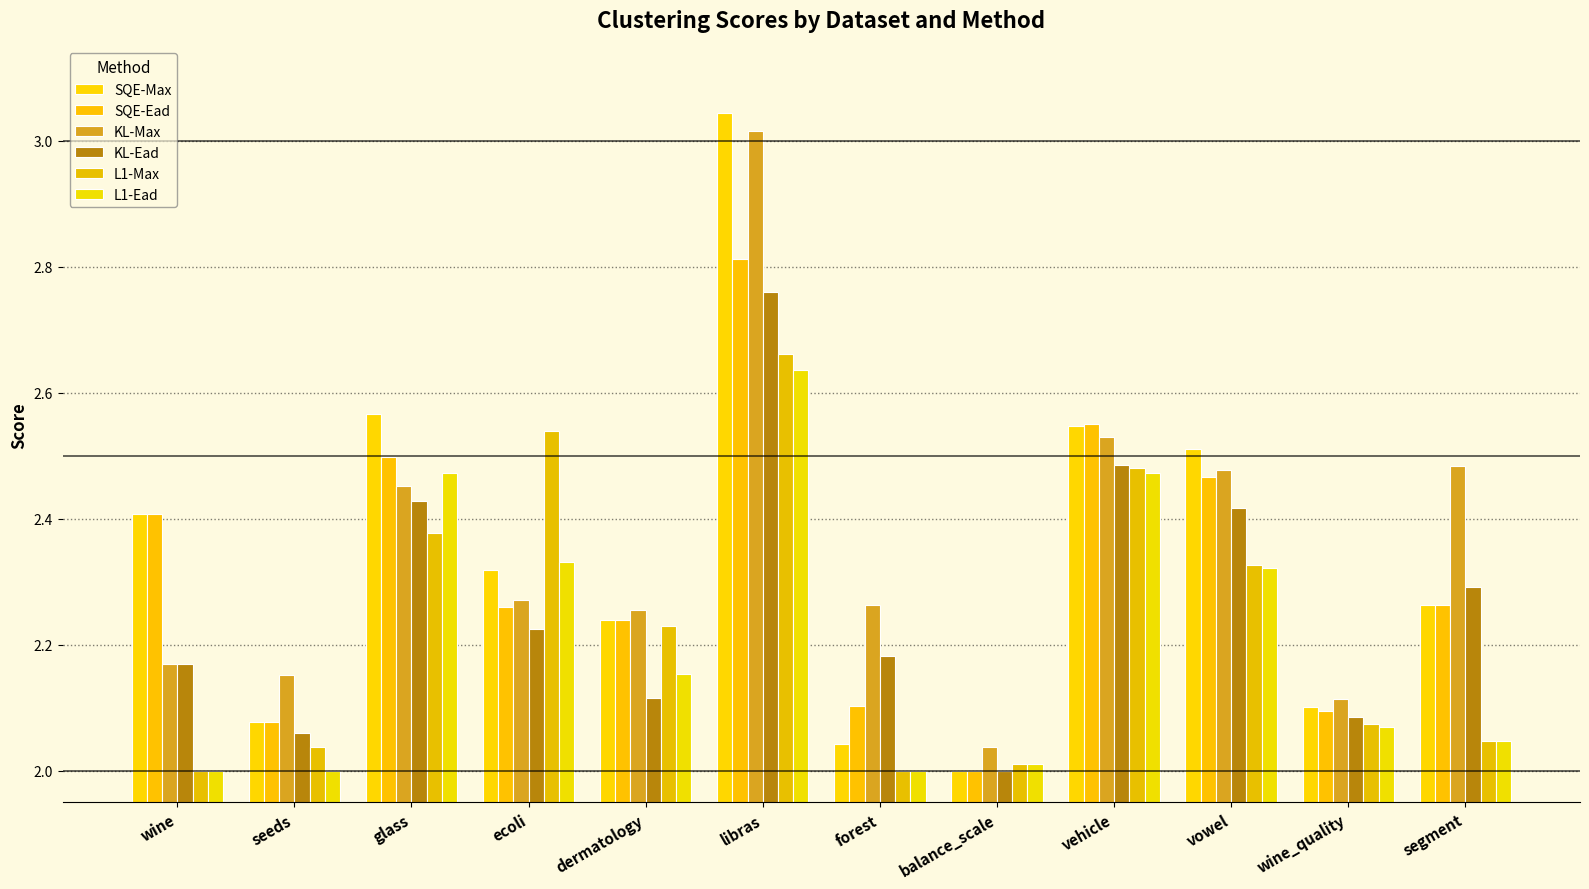

What position from the right is forest?

6